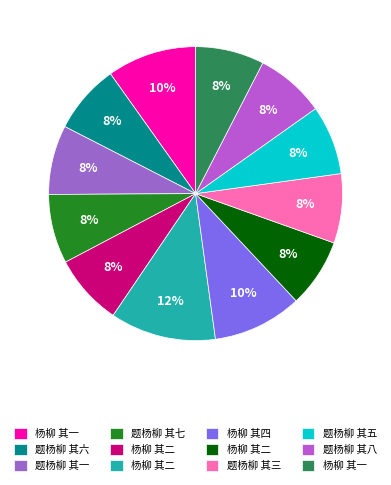

How many slices are in this pie chart?

12